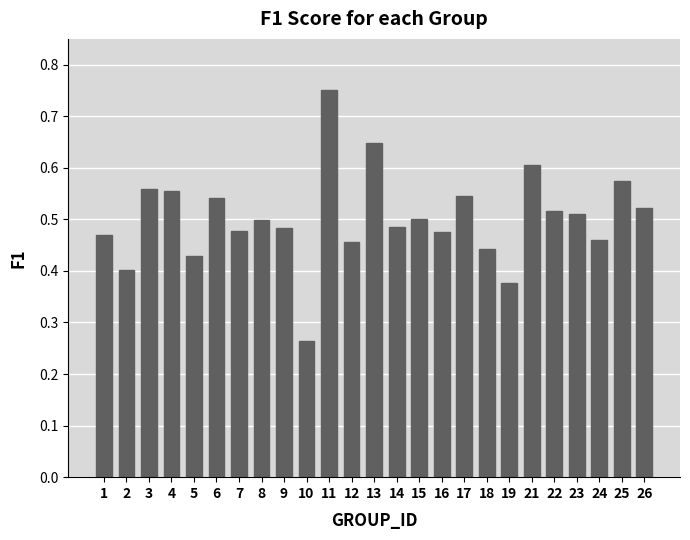

Which category has the lowest value across all series?

10